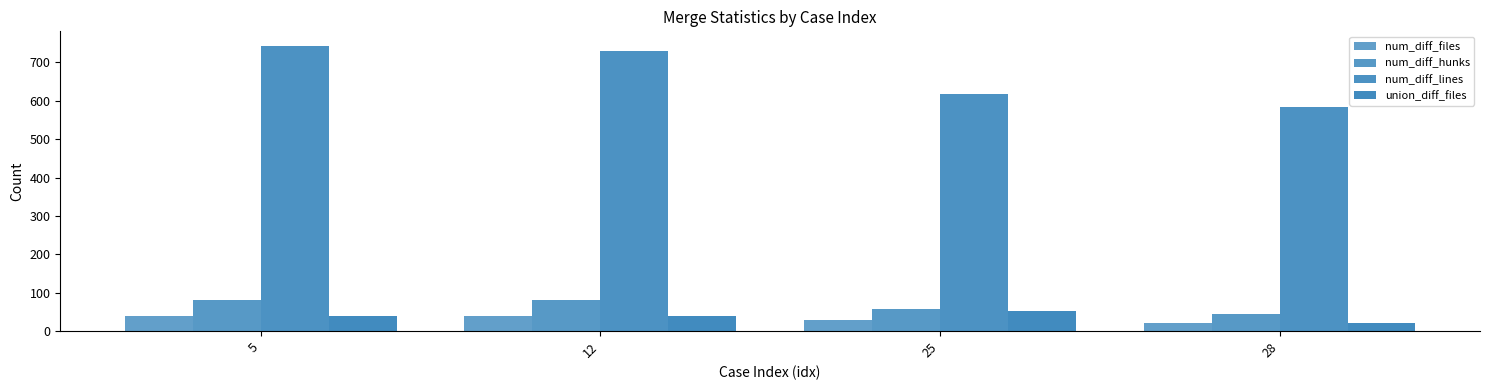

What is the sum of all num_diff_hunks values?

265